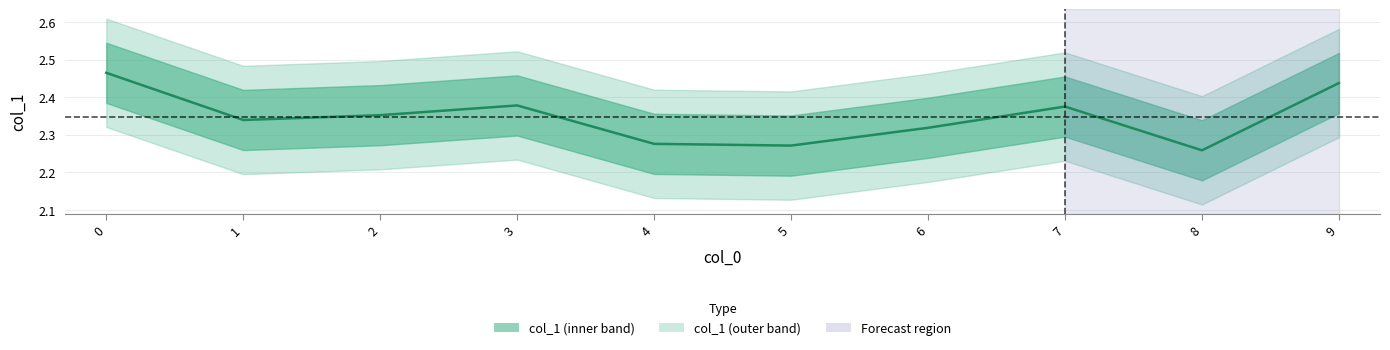

What is the sum of the values at 9 and 7?

4.8